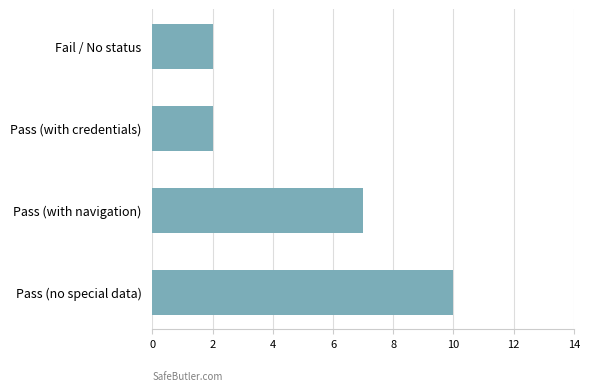

Reading top to bottom, list all the values displayed in this chart.

Fail / No status=2	Pass (with credentials)=2	Pass (with navigation)=7	Pass (no special data)=10